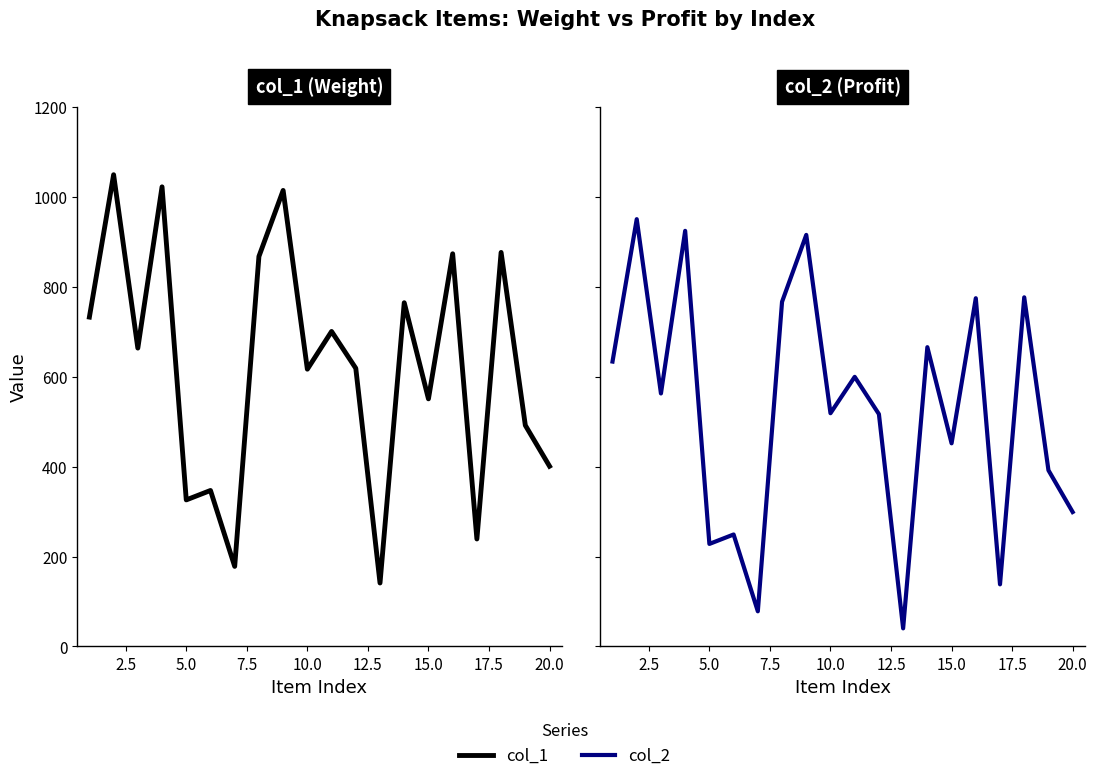

What is the total value across all series at 17.5?

1635